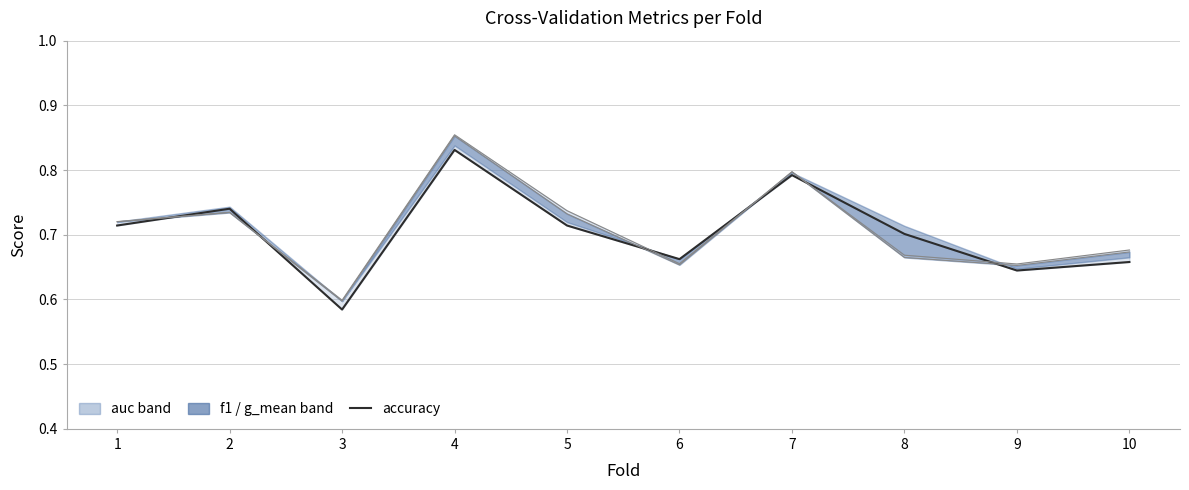

What is the difference between the maximum and minimum values?

0.2